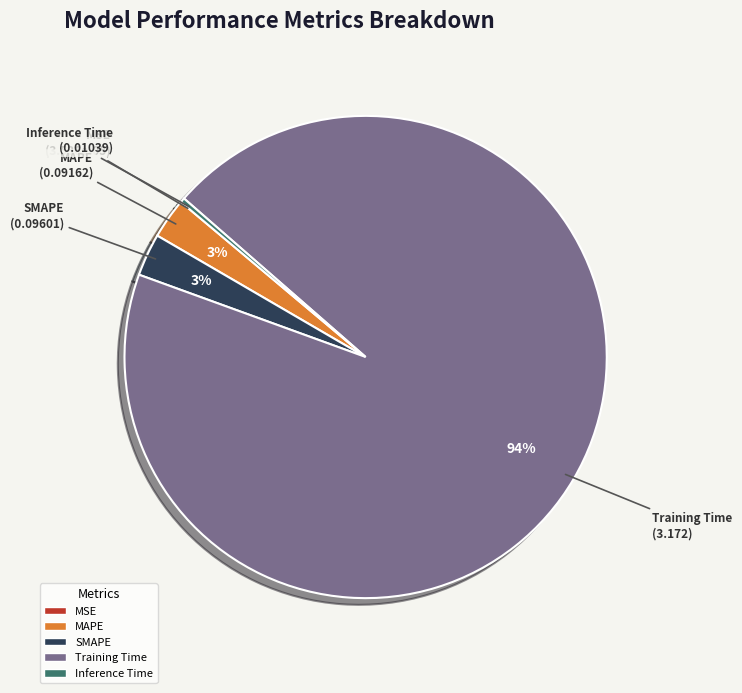

Which category has the biggest portion of the pie?

Training Time